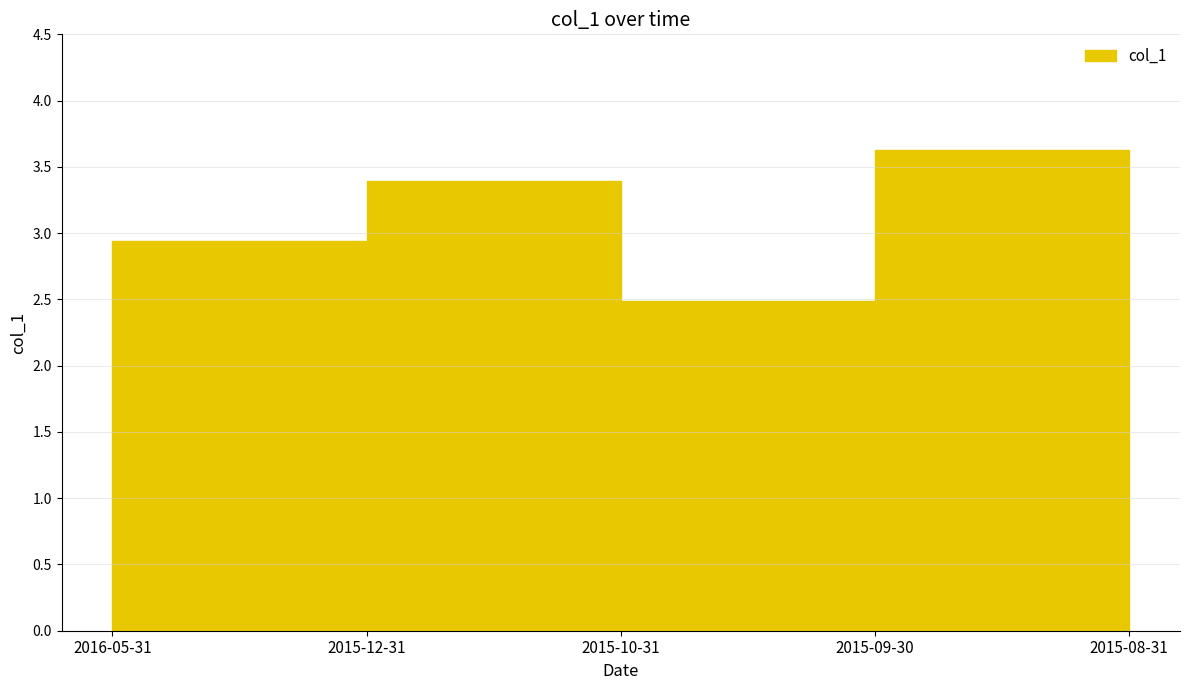

Reading left to right, list all the values displayed in this chart.

2.9	3.4	2.5	3.6	3.1